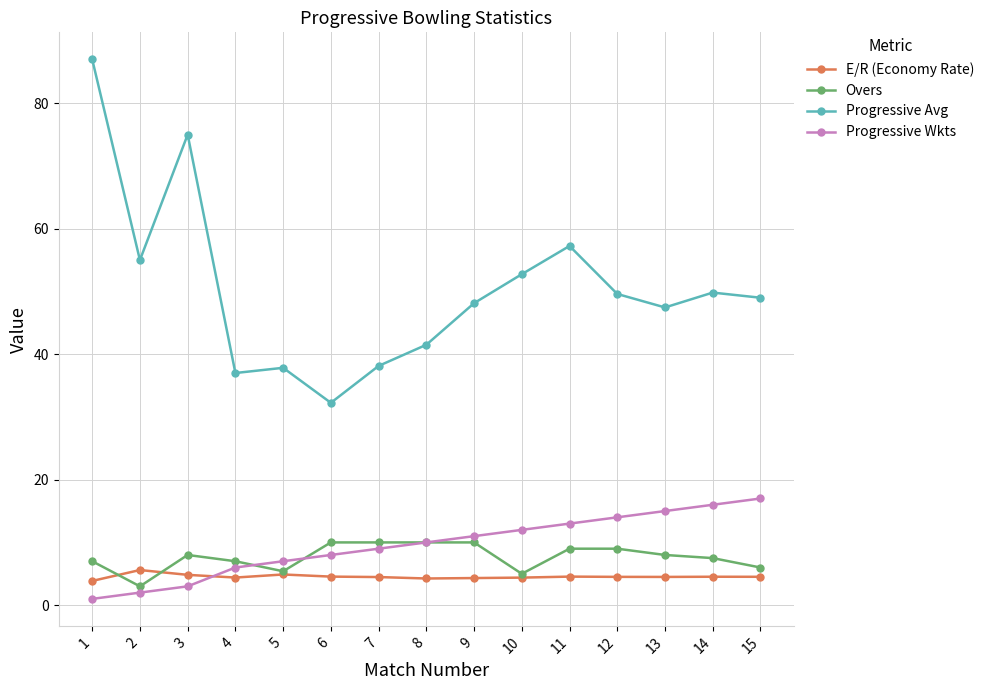

How many lines are shown in the chart?

4